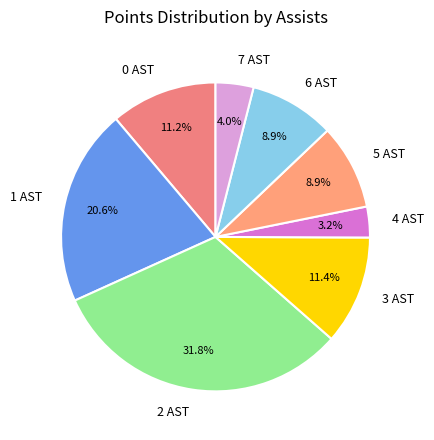

How many slices are in this pie chart?

8